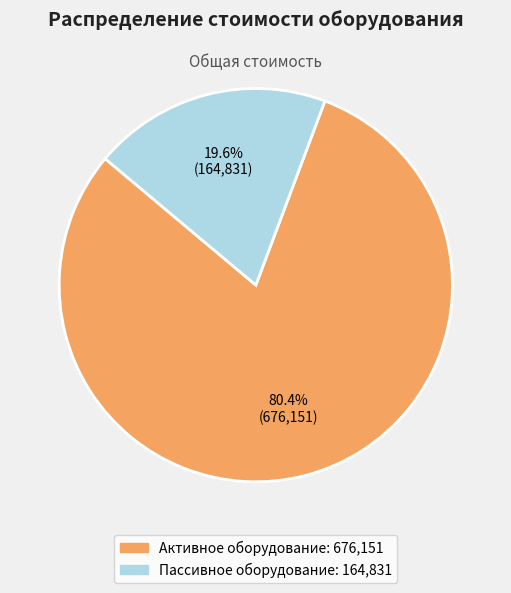

To the nearest percent, what is the difference between the largest and smallest slice percentages?

61%